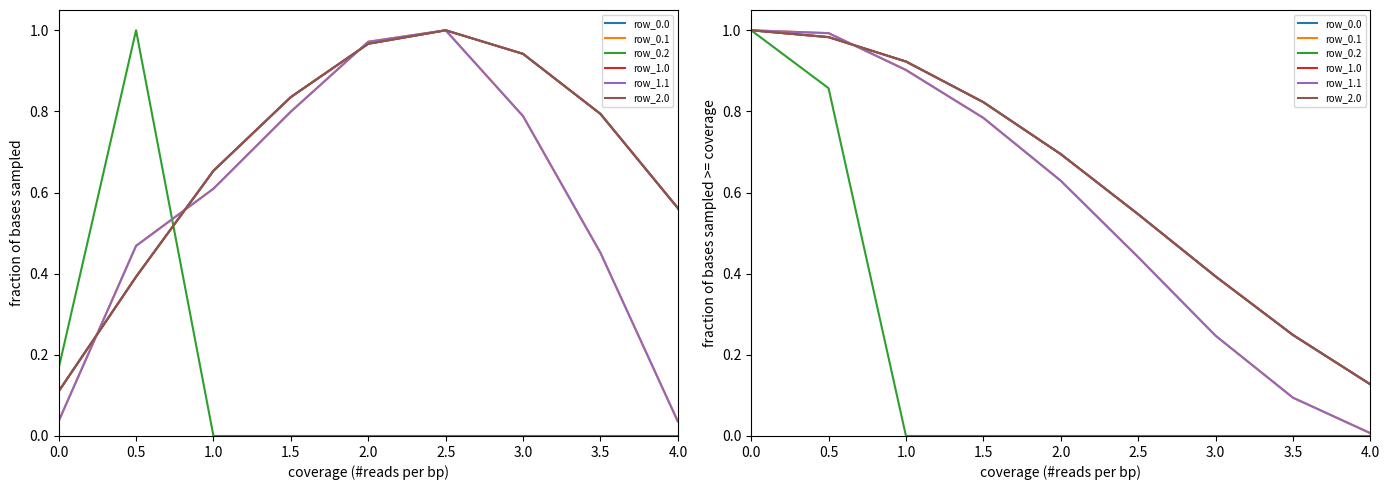

True or false: row_0.1 and row_0.0 cross at least once.

True